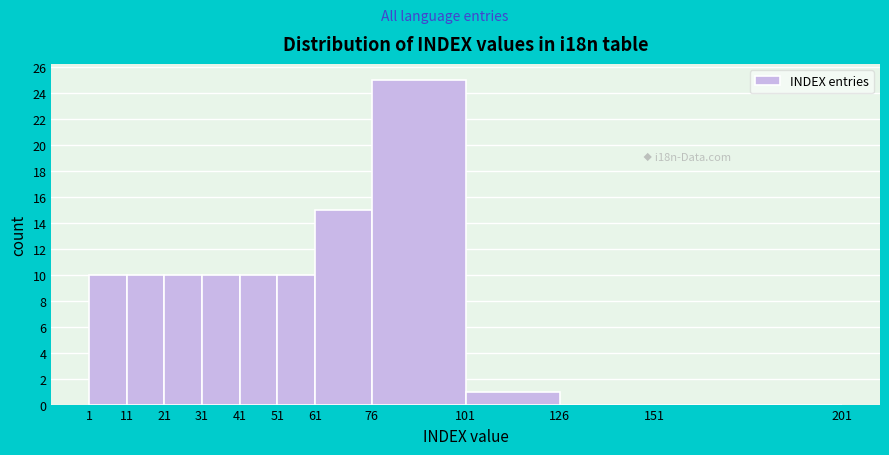

What is the height of the bar covering 31 to 41 on the x-axis? The values are not printed on the chart, so give them approximately, as read against the axis.

10